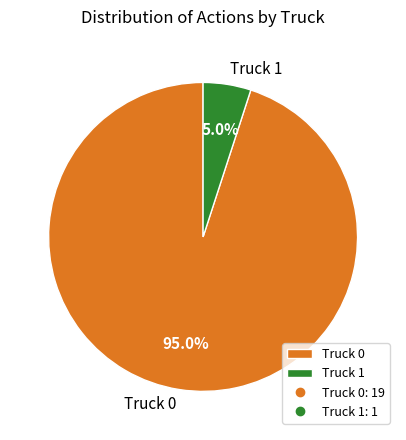

Is Truck 1 the majority of the pie?

No